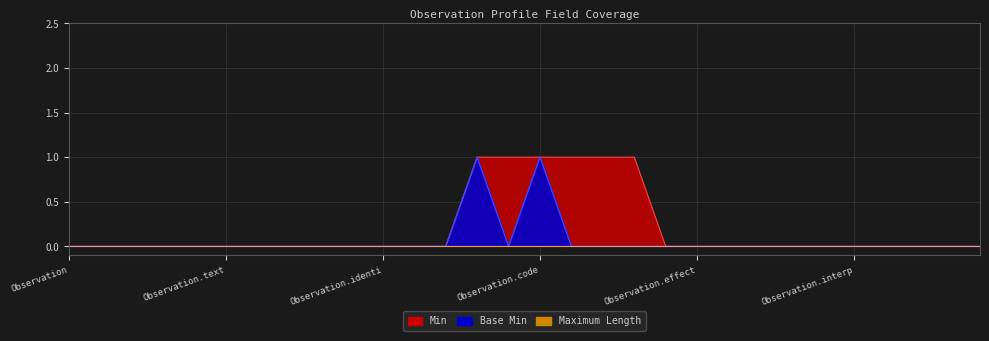

True or false: Base Min and Min intersect in this chart.

False